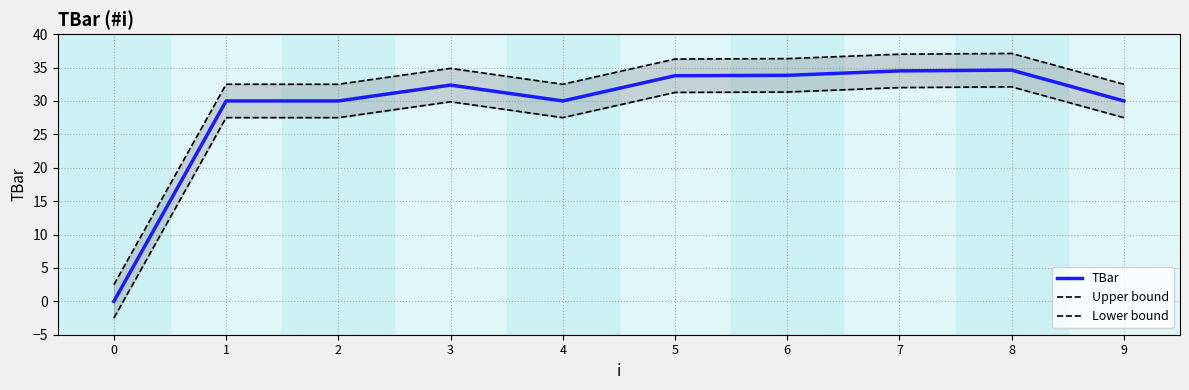

Where is the first local maximum for Upper bound?

3